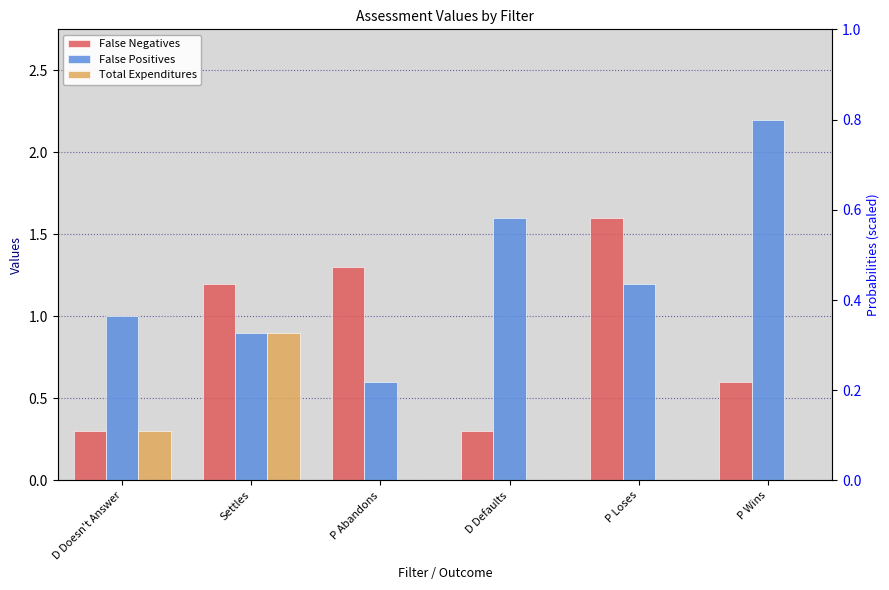

The value of Total Expenditures at Settles is 0.9. True or false?

True